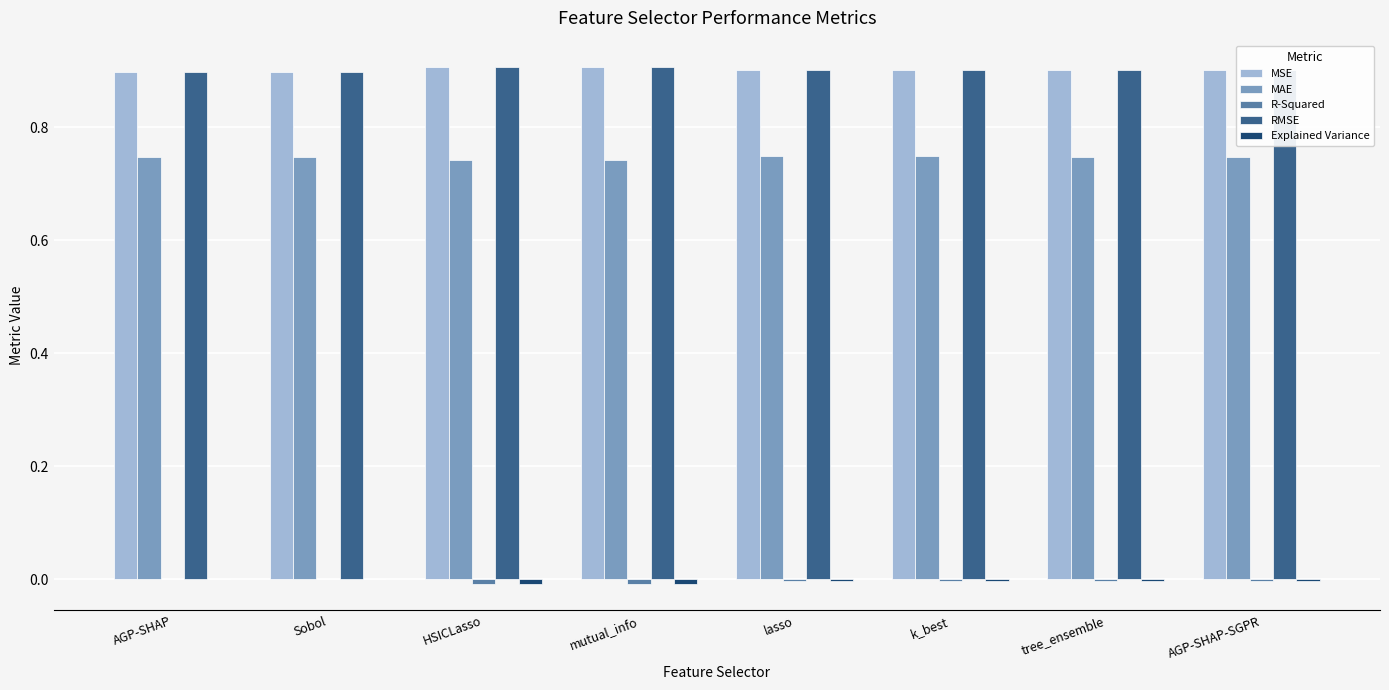

True or false: RMSE has a value of 1.6 at mutual_info.

False